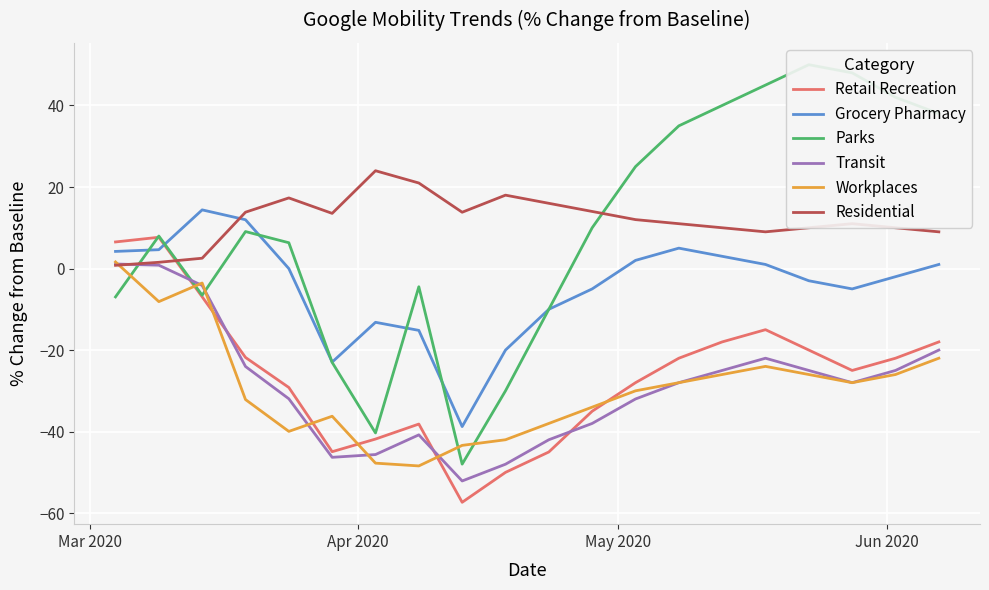

What is the highest value of the Grocery Pharmacy series?

14.4